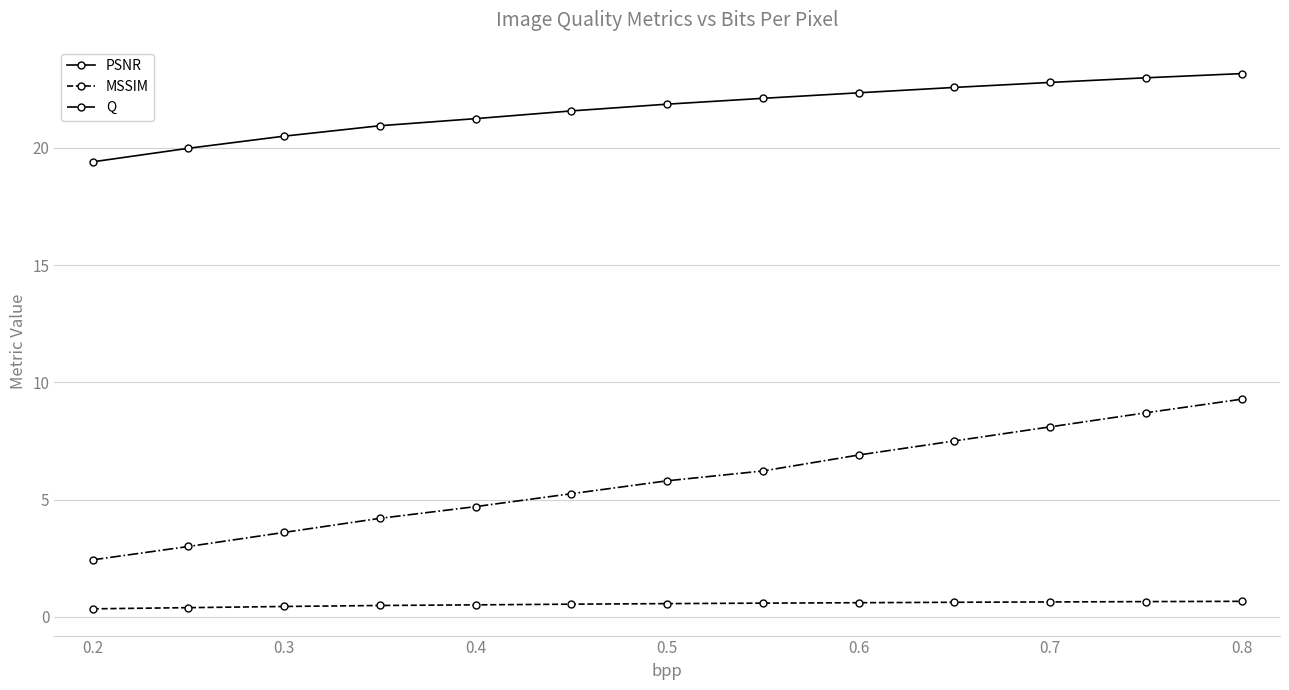

What are all the series names shown in the legend?

PSNR, MSSIM, Q